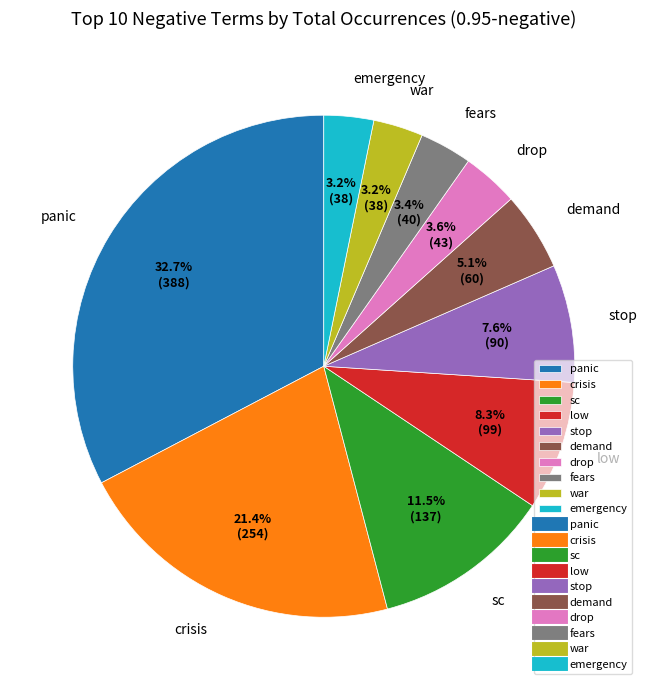

Count the number of slices in the pie.

10